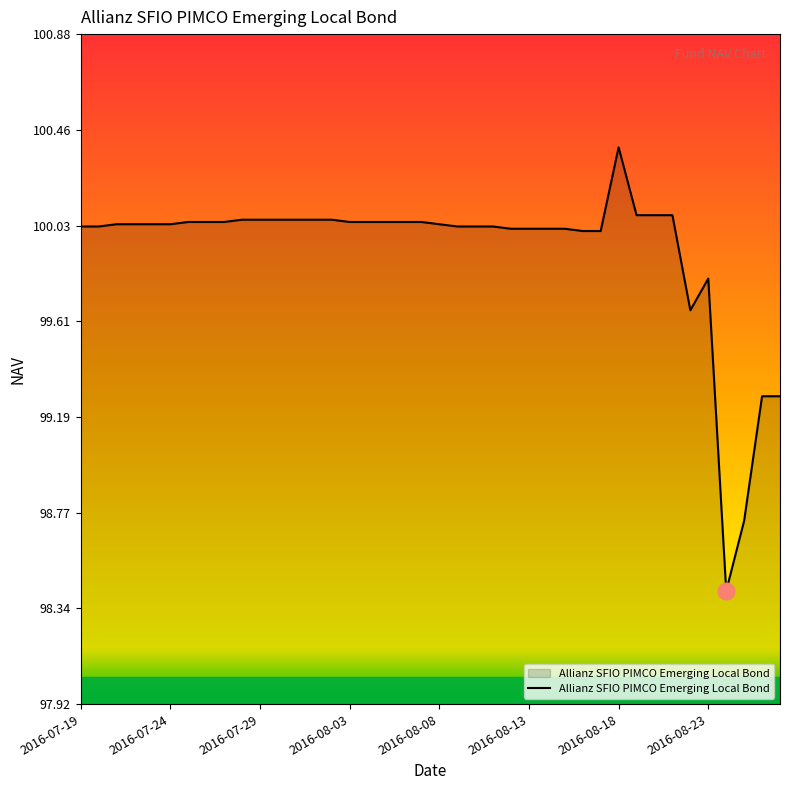

How many categories are shown in the chart?

40